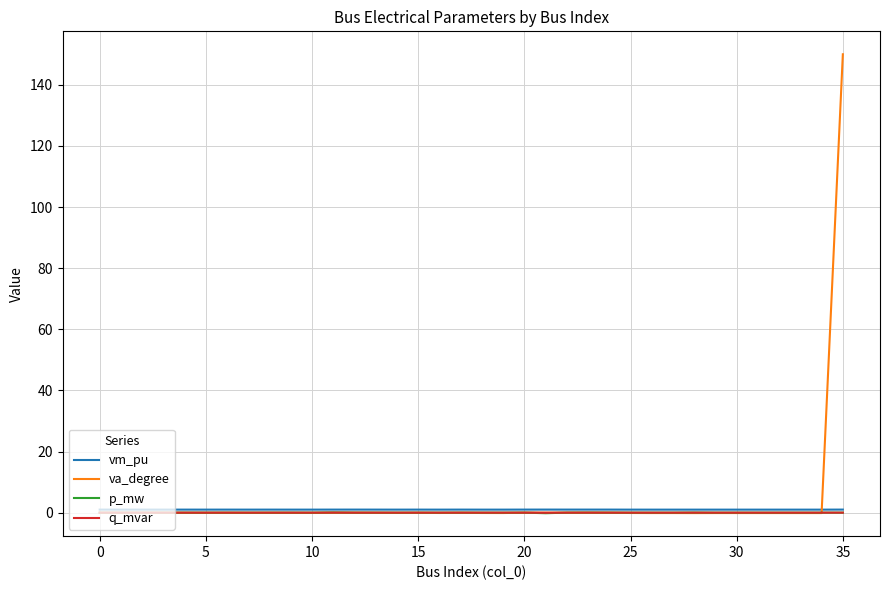

Does the chart have visible grid lines?

Yes